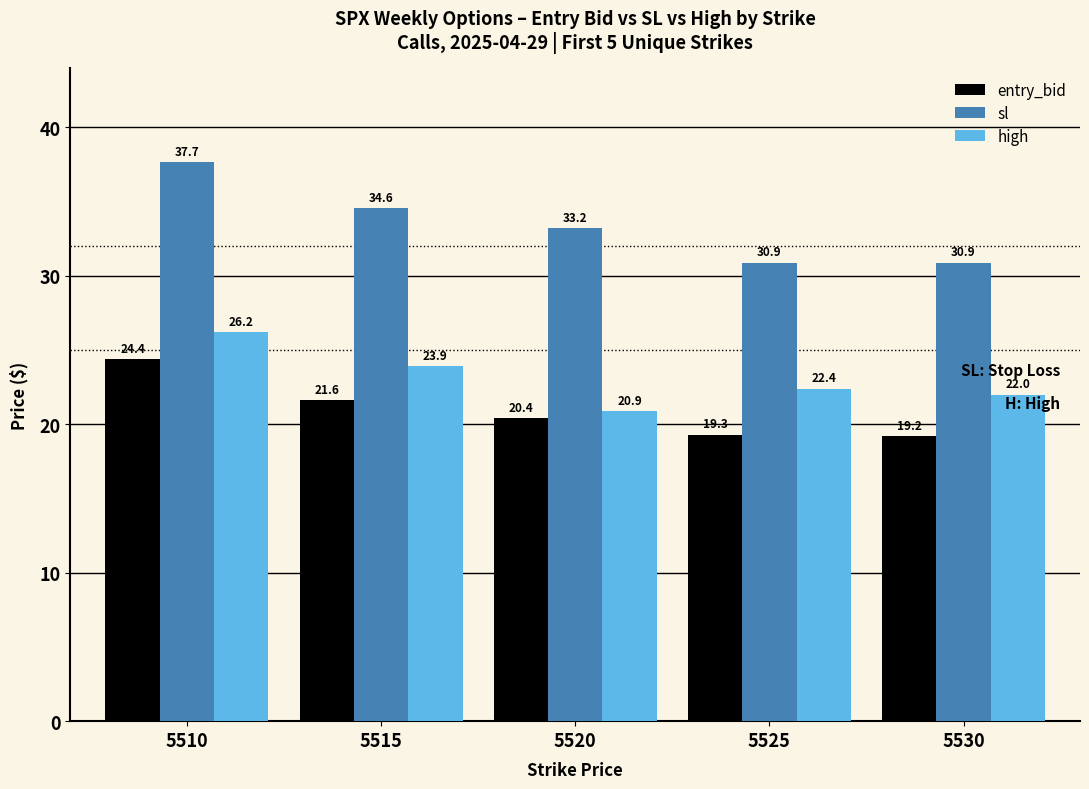

Rank the series at 5510 from highest to lowest value.

sl, high, entry_bid